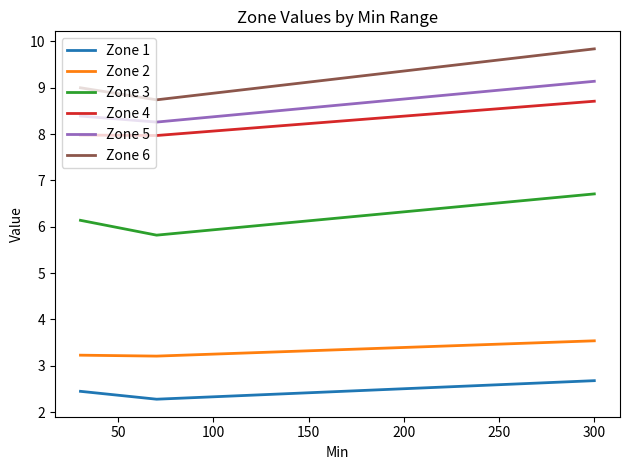

What is the minimum value shown in the chart?

2.3